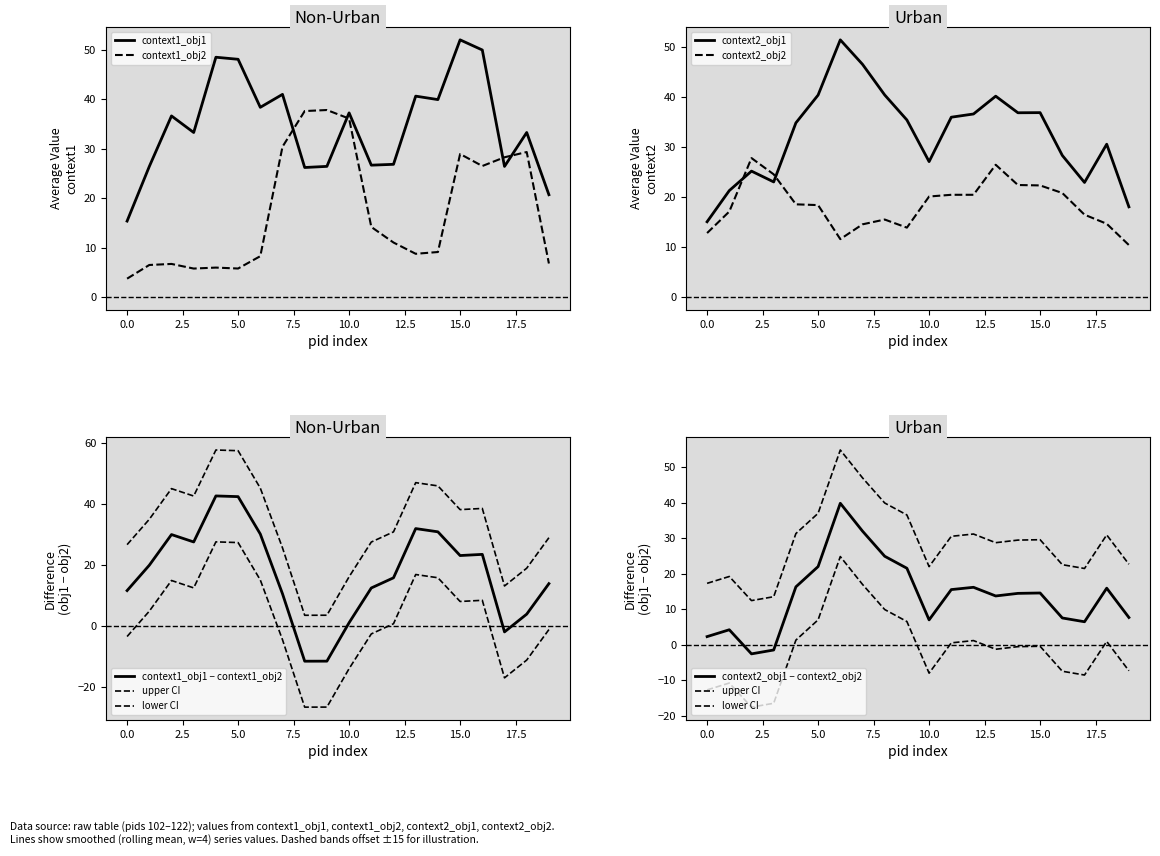

How many data points does each series have?

20